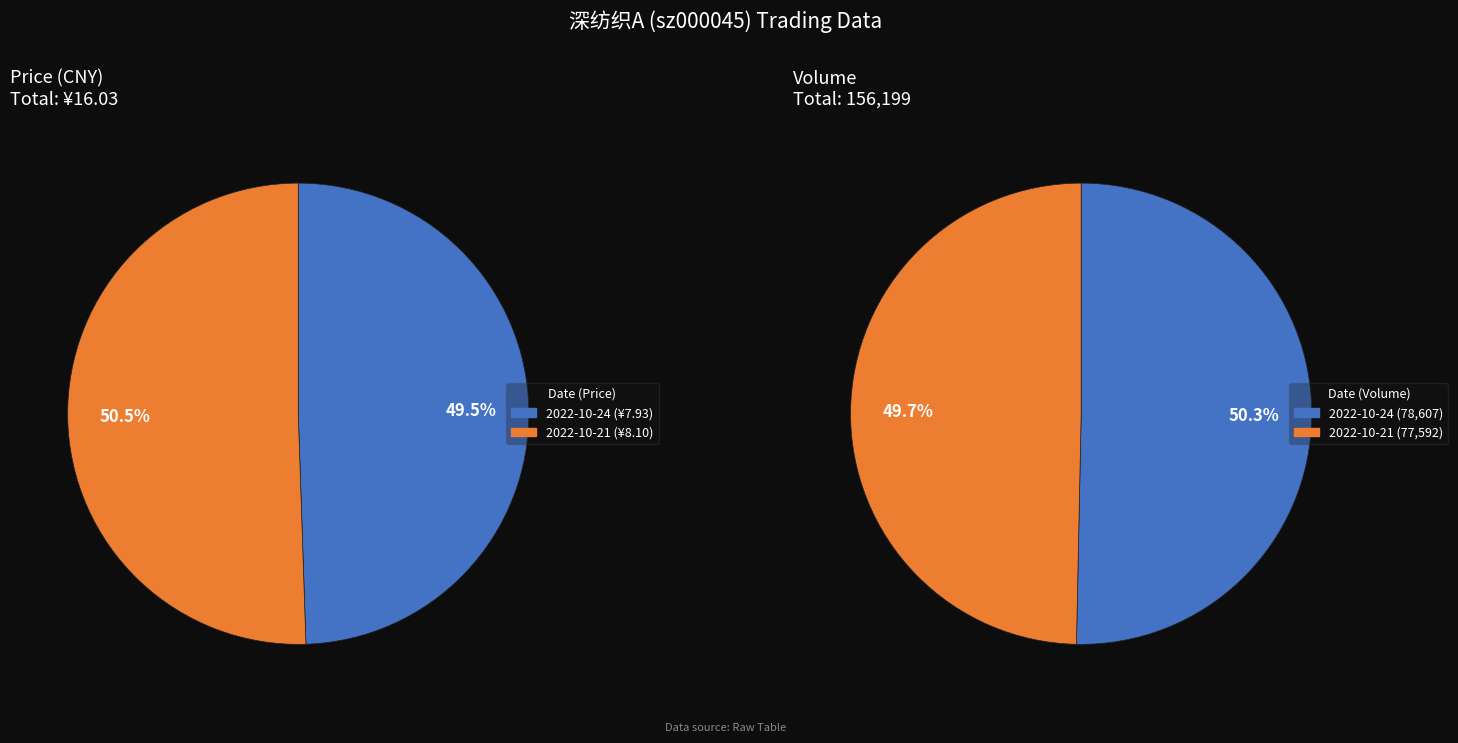

What percentage is the 2022-10-24 slice, to the nearest percent?

50%